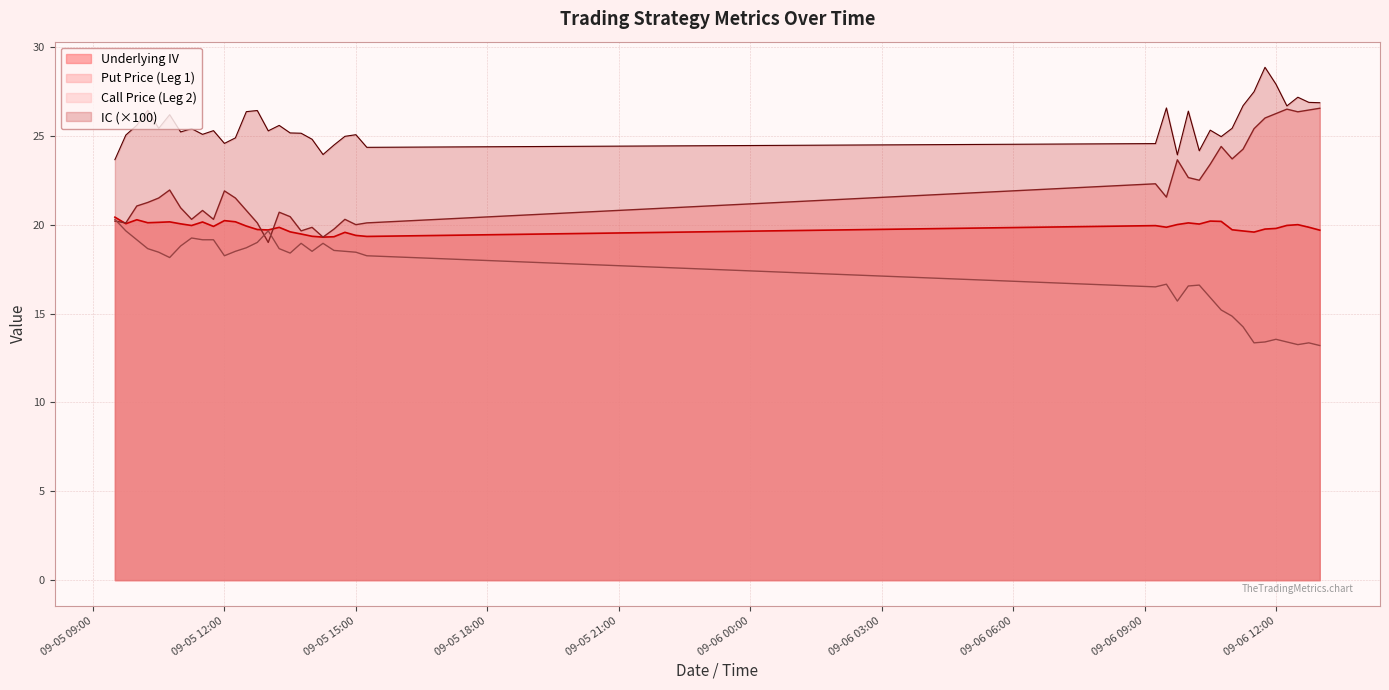

What position from the right is 2023-09-06 09:15:00?

16